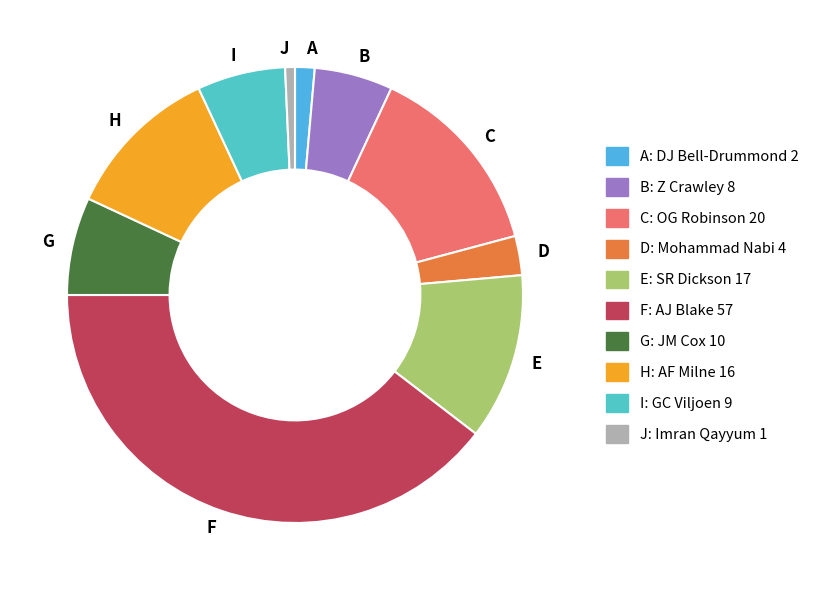

Is it true that I is 6% of the pie?

True